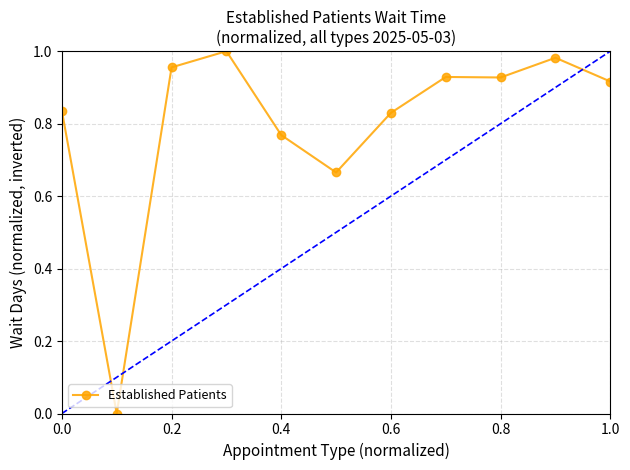

What is the difference between the maximum and second lowest values?

0.3